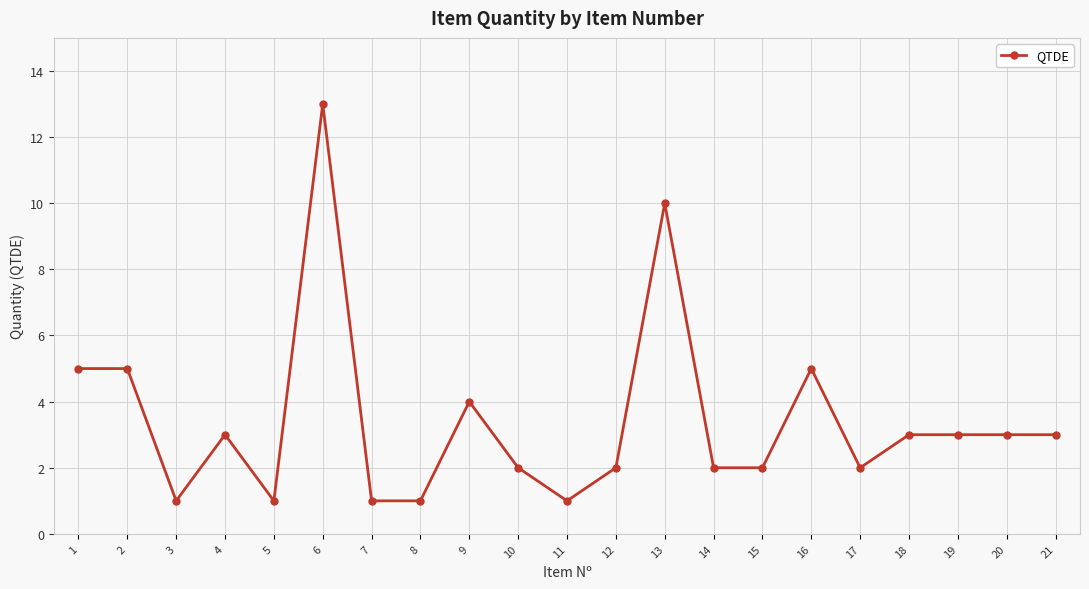

At which category does the data reach its first local valley?

3